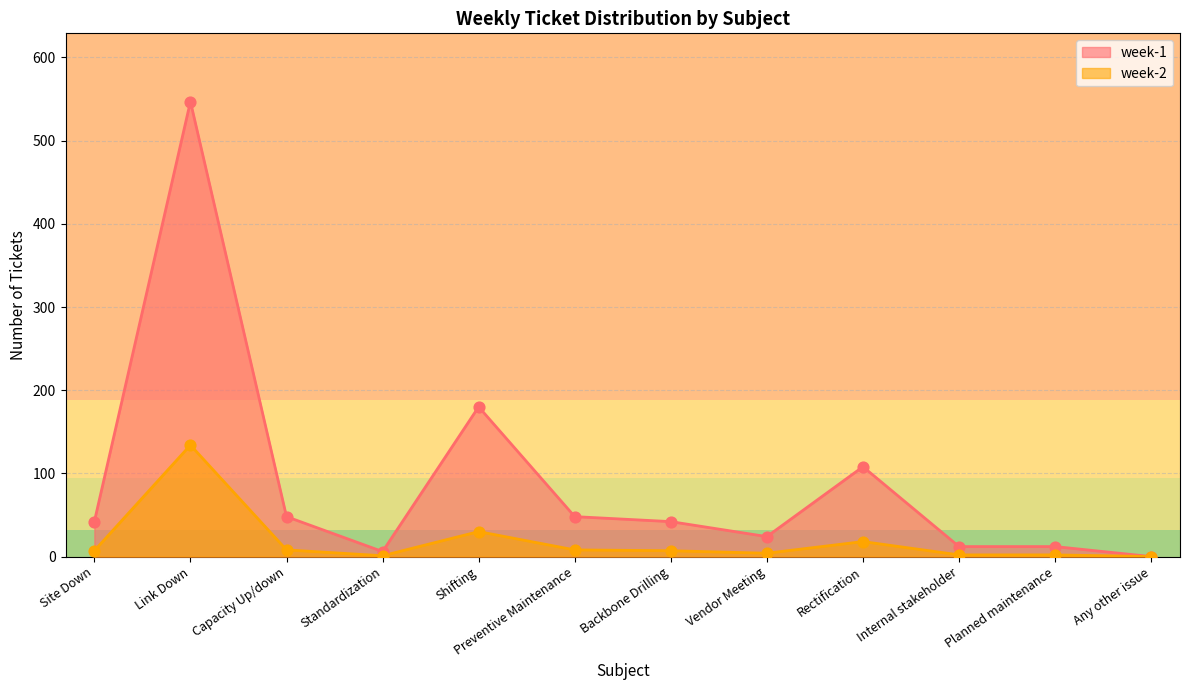

Which series has the largest total across all categories?

week-1